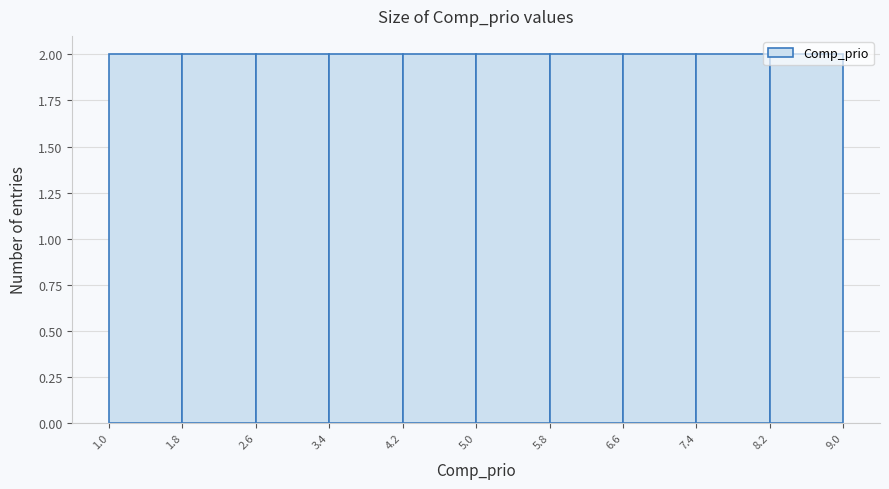

How tall is the bar that spans 3.4 to 4.2 on the x-axis? The values are not printed on the chart, so give them approximately, as read against the axis.

2